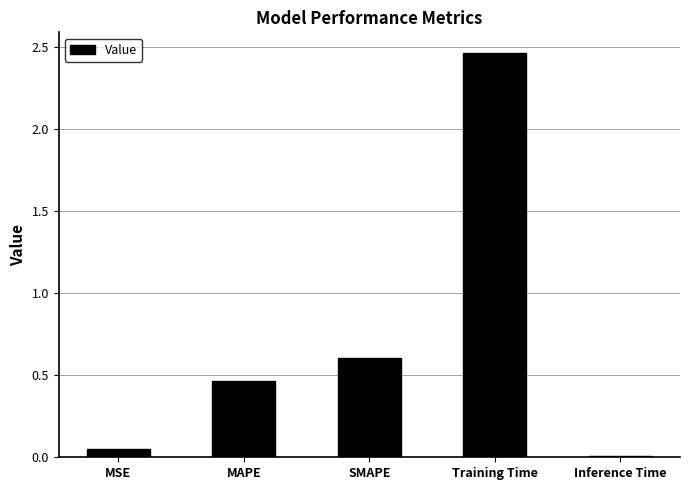

Are the bars horizontal?

No